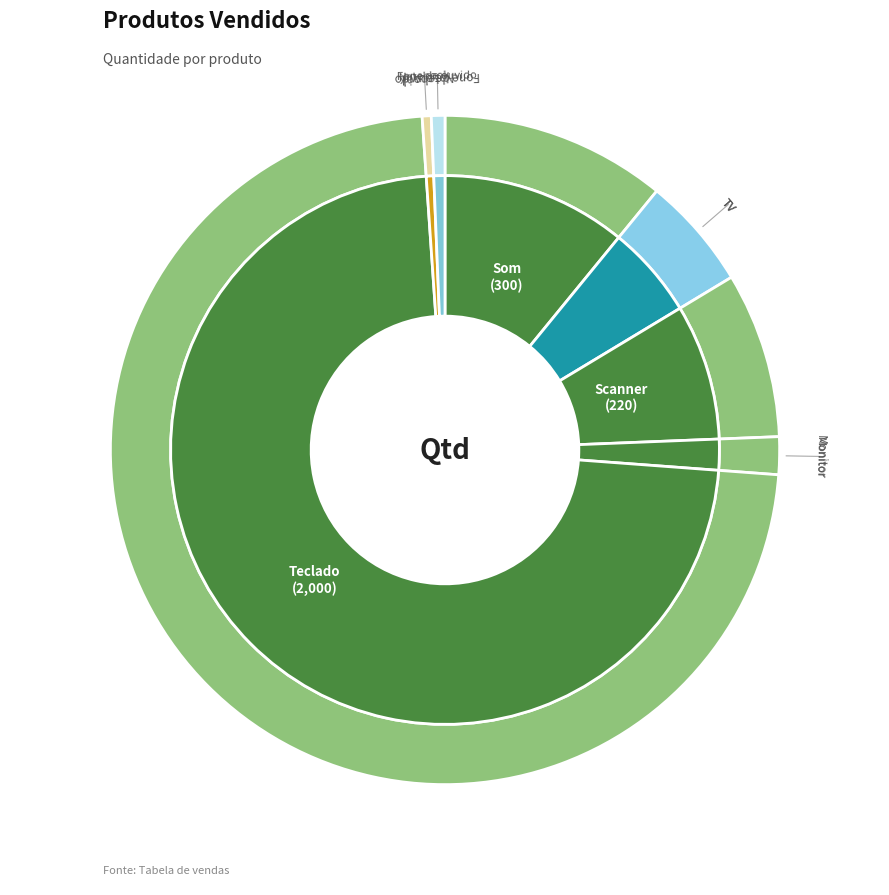

Rank the categories by value from highest to lowest.

Teclado, Som, Scanner, TV, Monitor, Fone de ouvido, Notebook